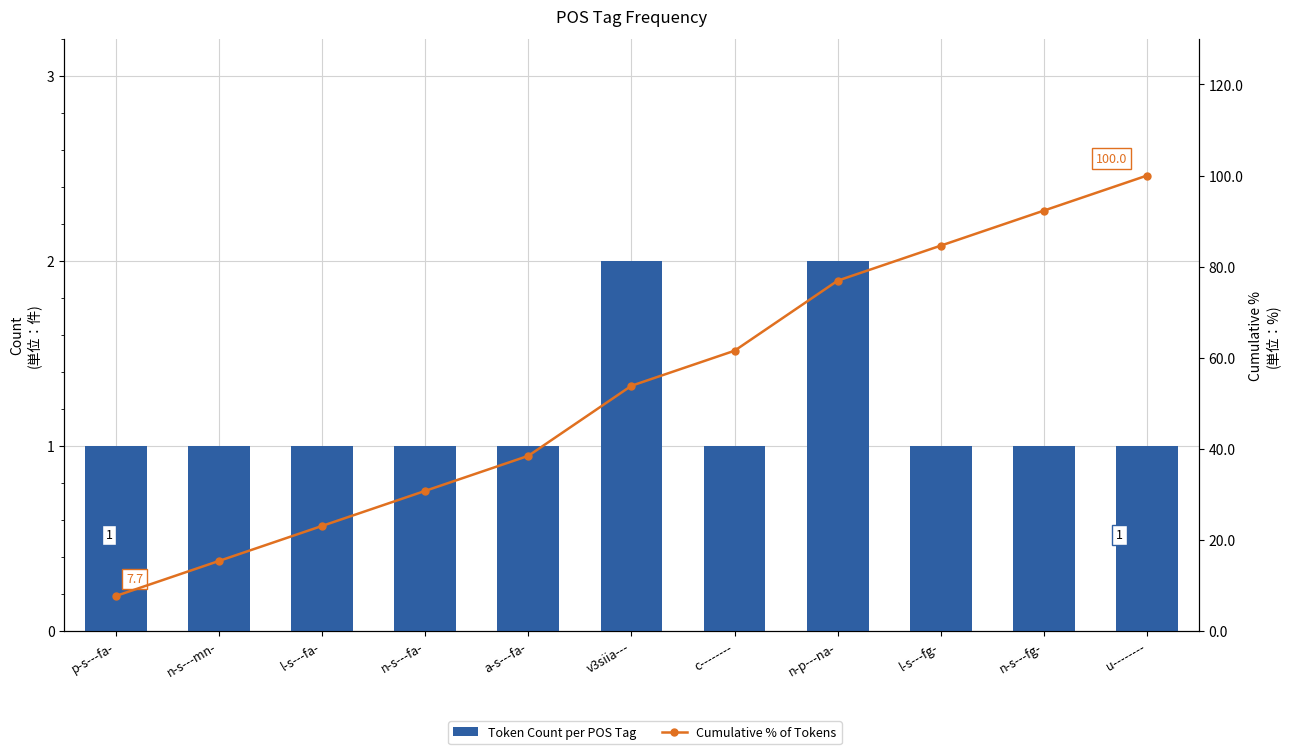

Which series has the largest range (max minus min)?

Cumulative % of Tokens